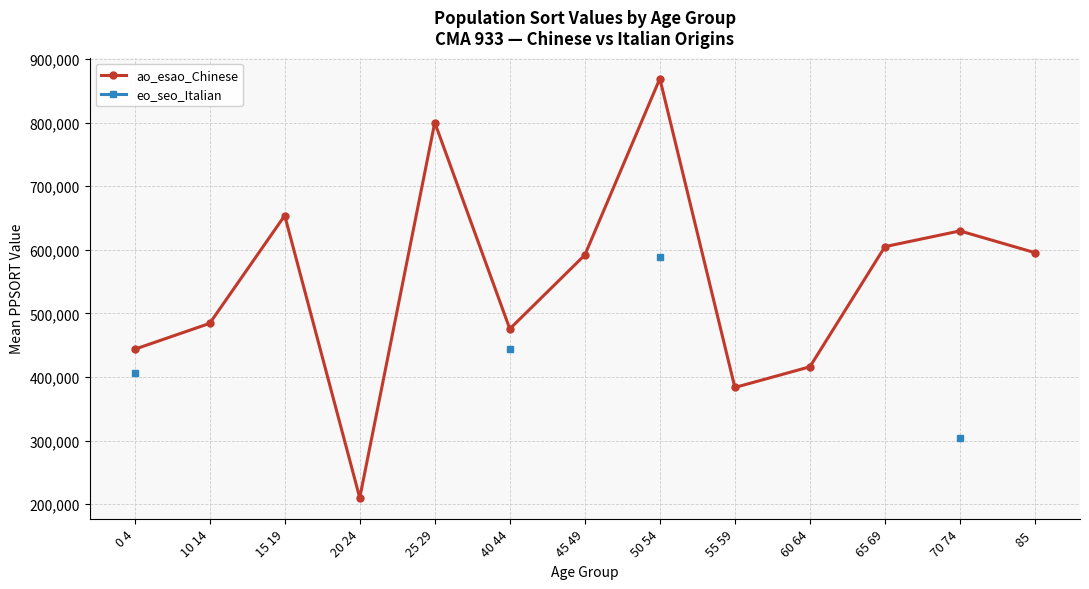

What position from the left is 25 29?

5